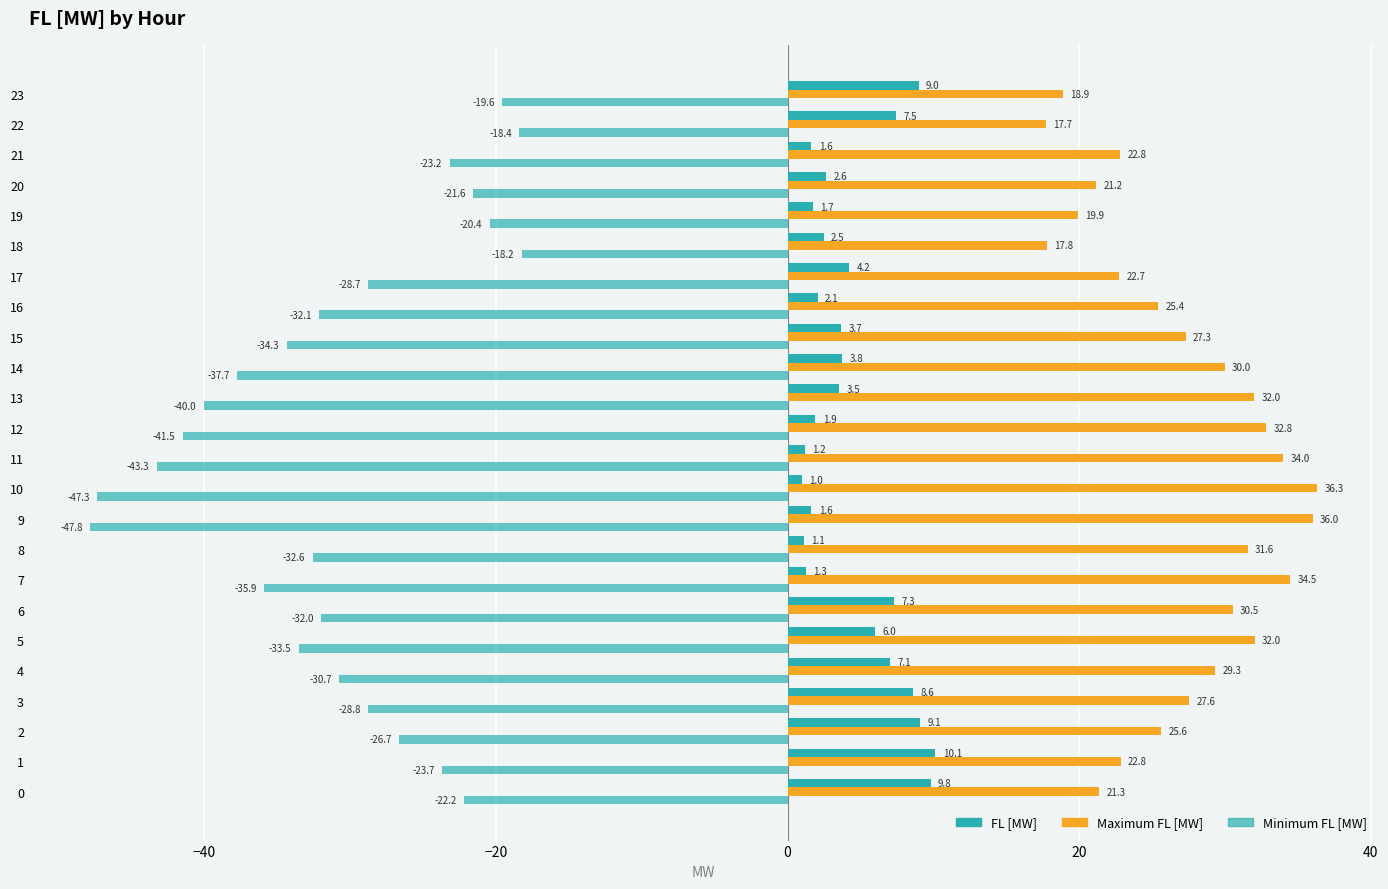

How many values in the Minimum FL [MW] series exceed -30?

11